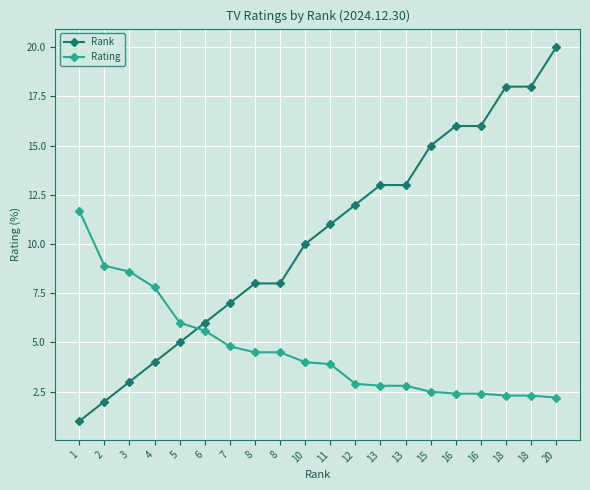

At how many categories does at least one series exceed 17?

3